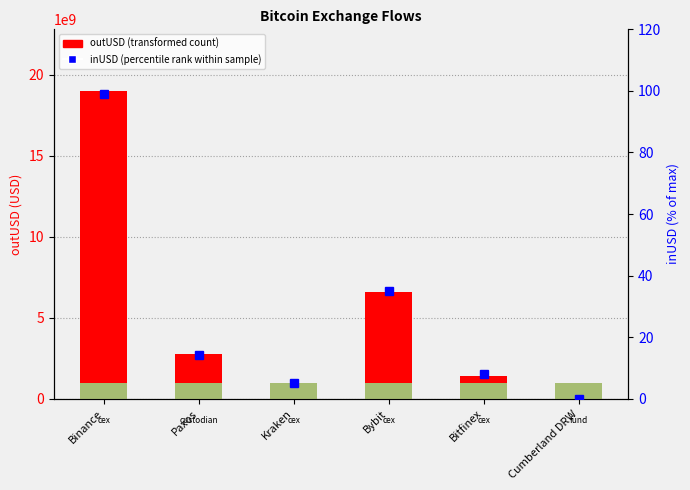

Between Binance and Bybit, which series saw the biggest shift?

outUSD